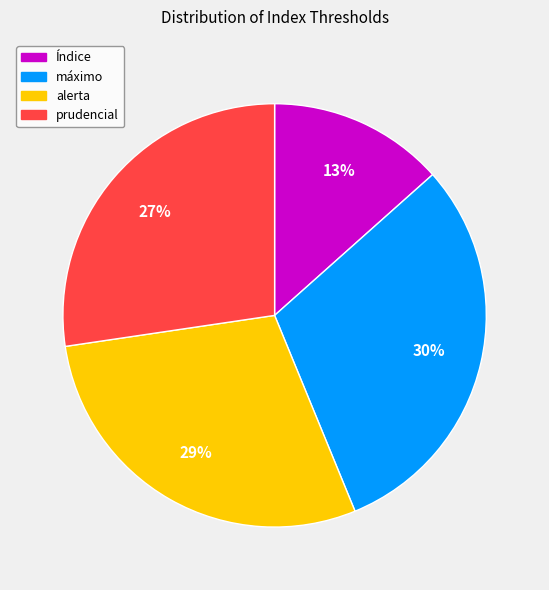

How many slices are in this pie chart?

4